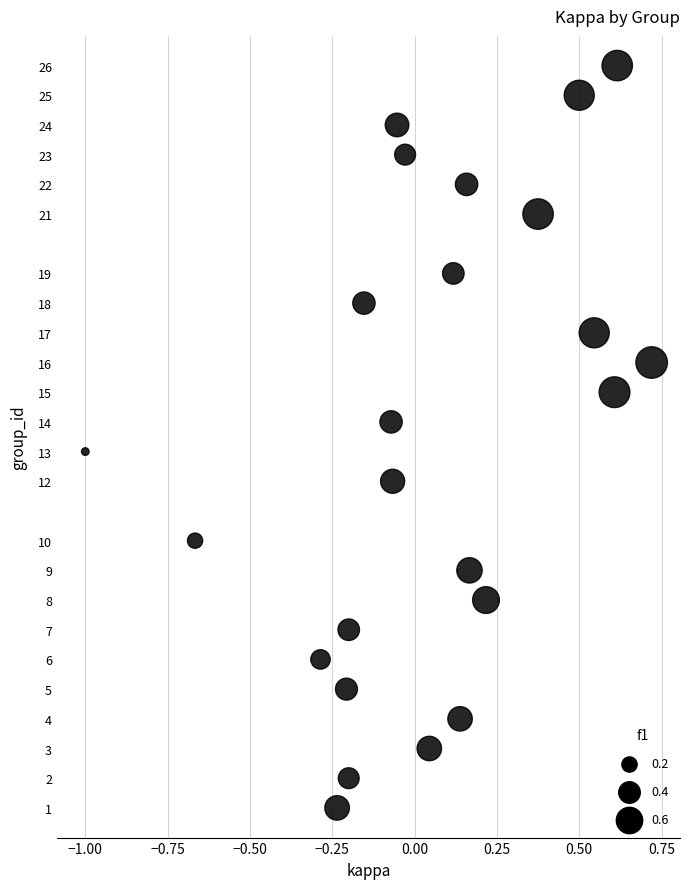

What is the range of Y values (max minus min)?

25